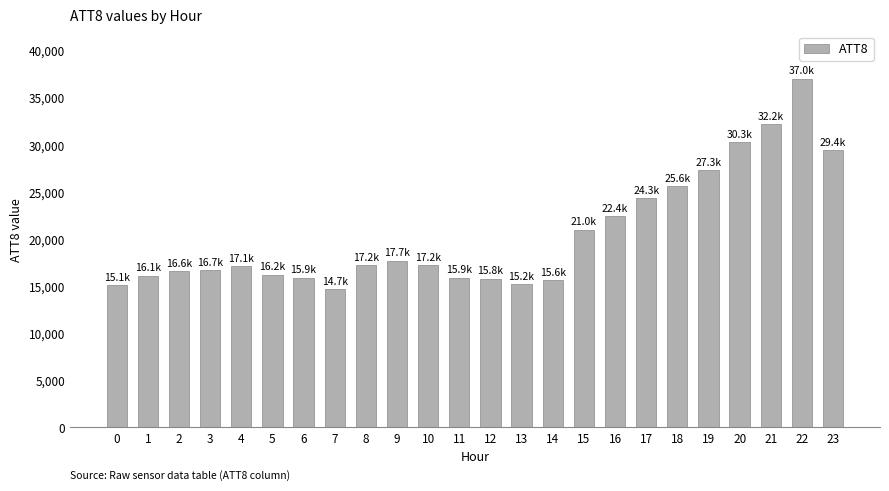

True or false: the data shows 35593 at 19.

False